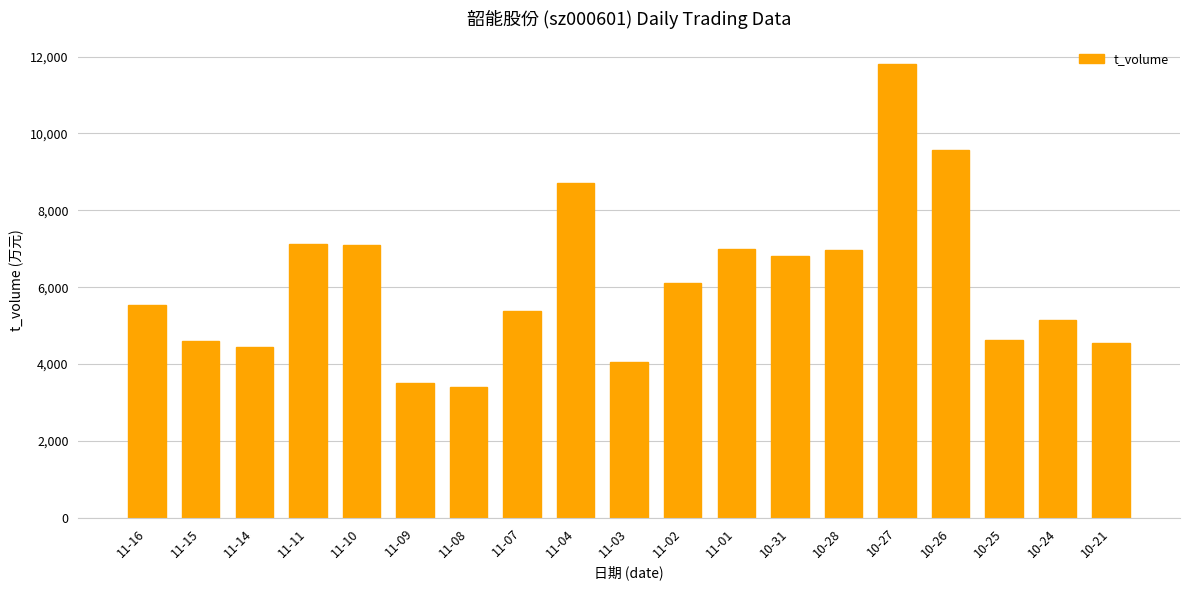

Read the value at 11-10.

7107